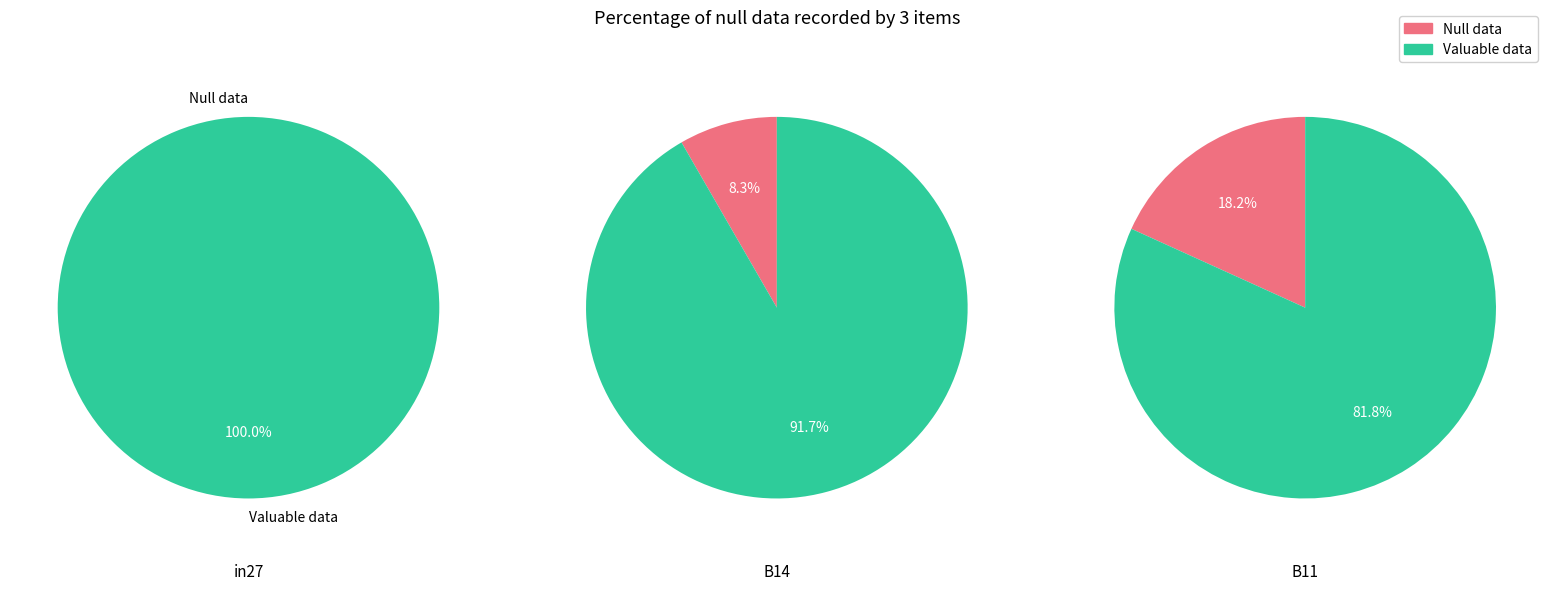

Is it true that B14 is 8% of the pie?

True